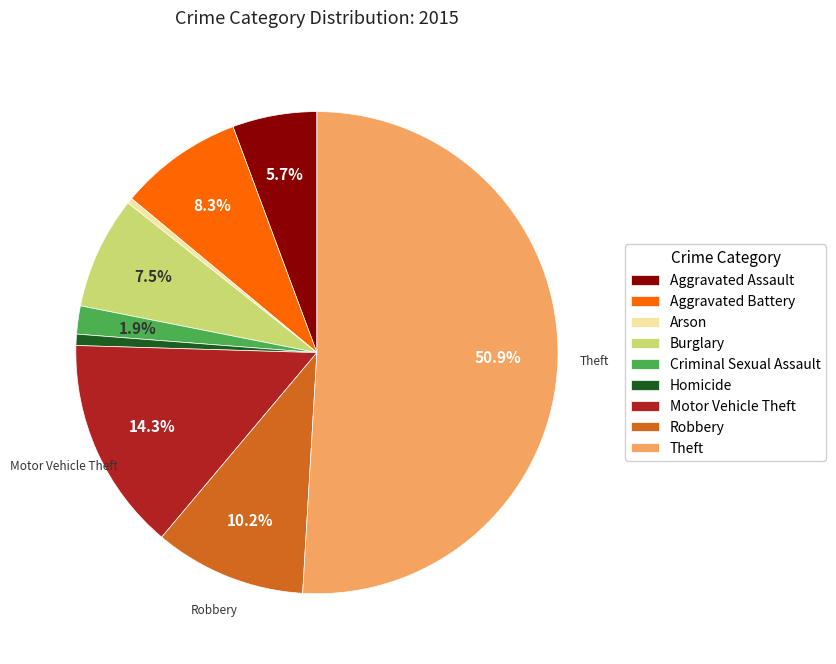

Is it true that Burglary is 20% of the pie?

False